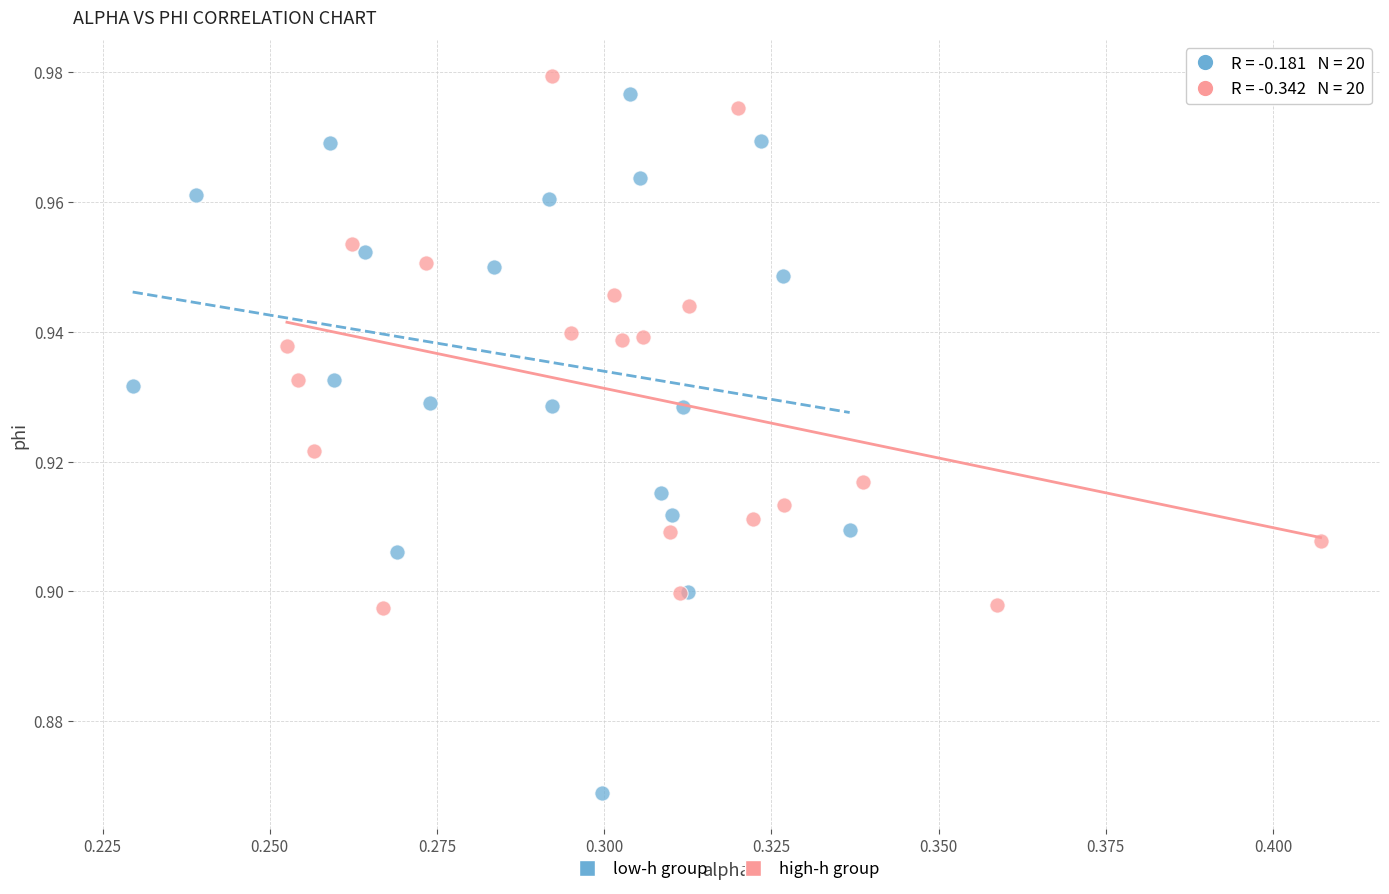

Which series has the widest spread of Y values?

low-h group